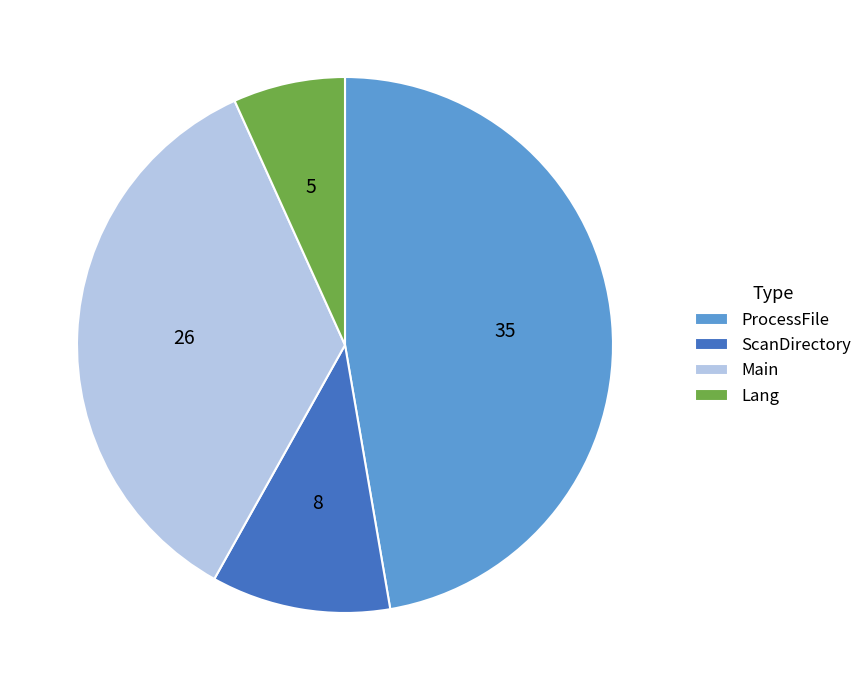

Does Lang account for over 50% of the chart?

No